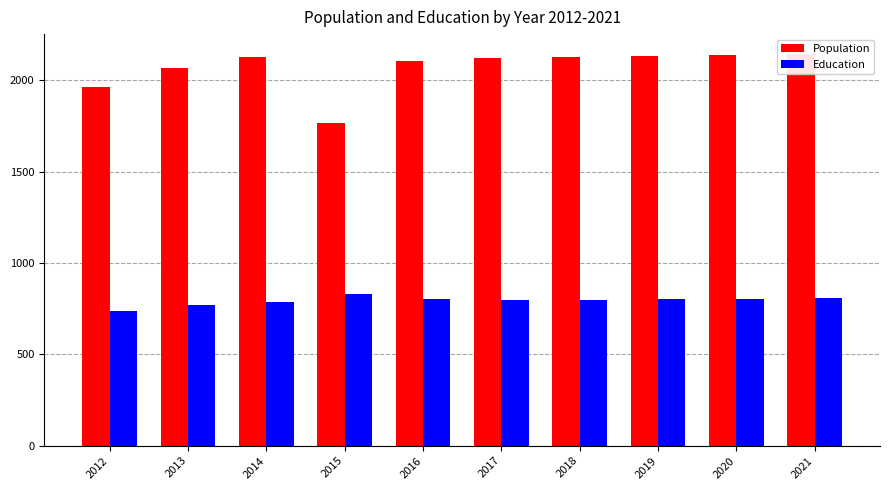

Is it true that Population equals 633 at 2014?

False